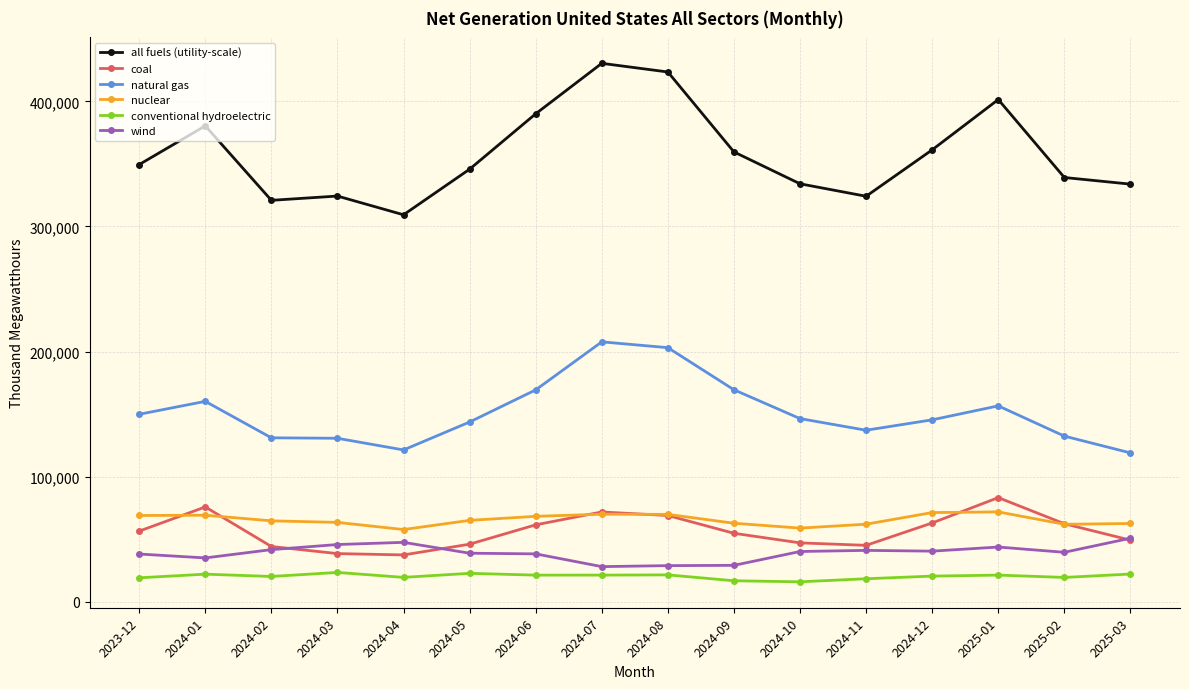

Between 2024-06 and 2025-02, which series saw the biggest shift?

all fuels (utility-scale)